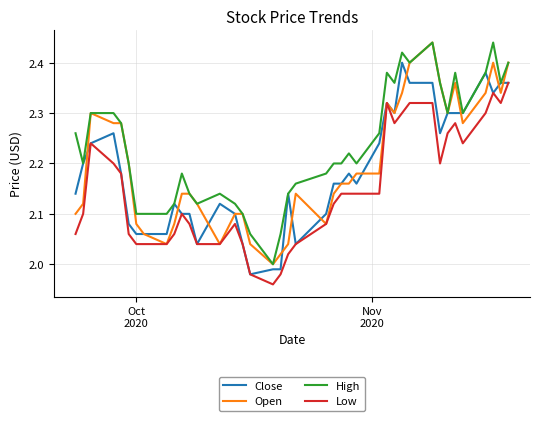

Rank the series by their average value, from highest to lowest.

High, Open, Close, Low